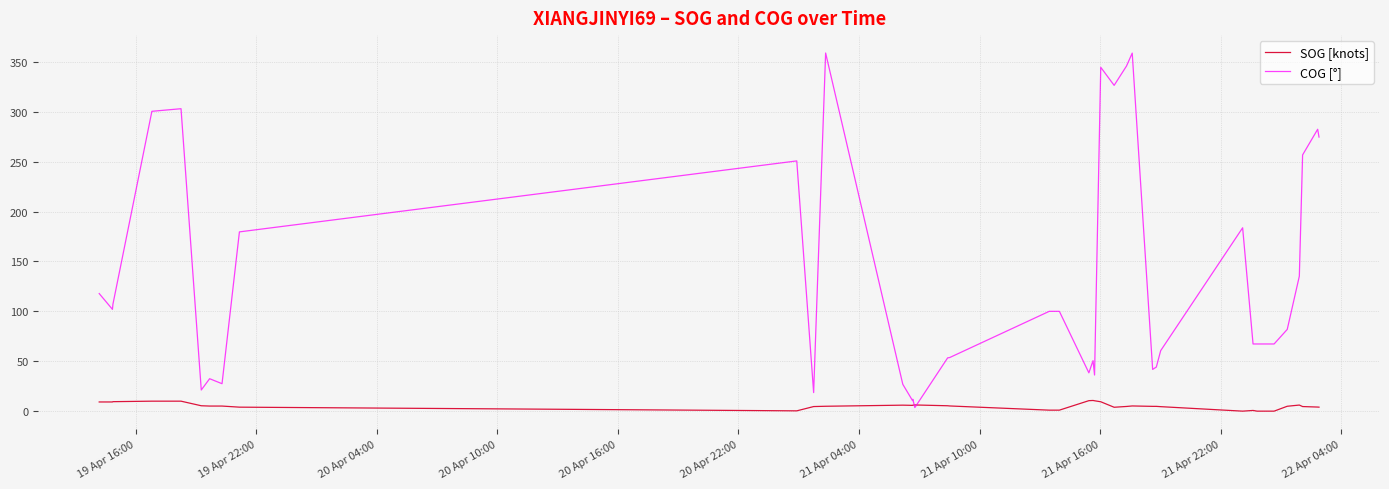

Which series has the largest total across all categories?

COG [°]